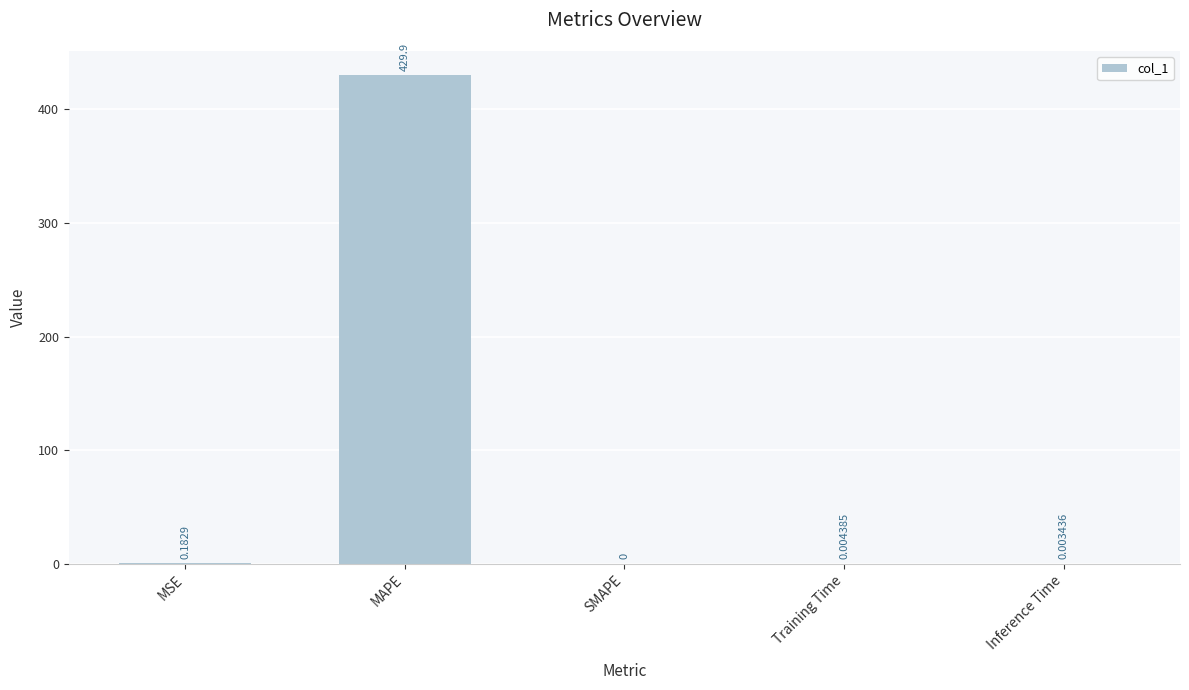

The value at MAPE is 429.9. True or false?

True